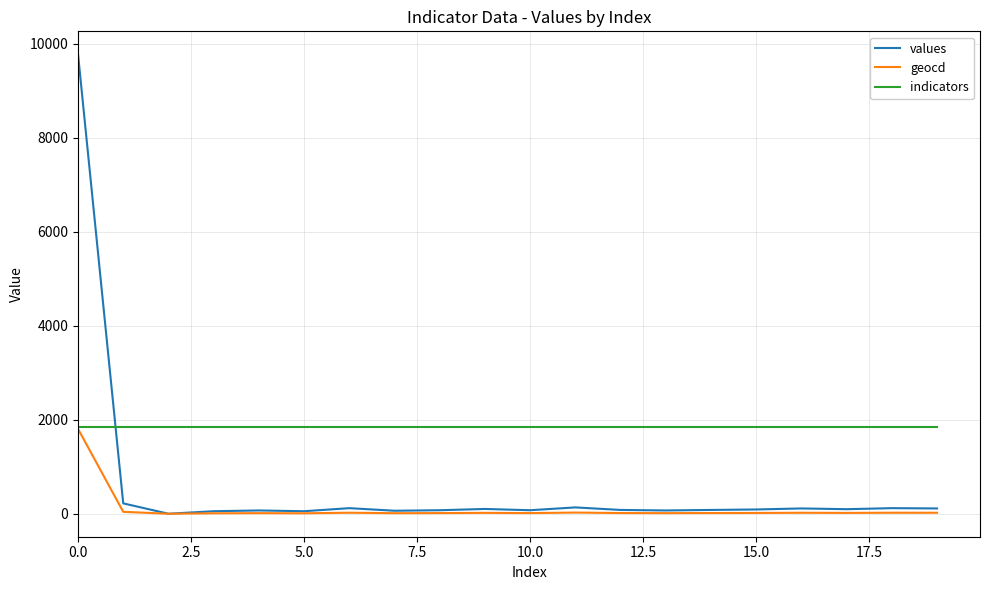

Which series has the largest range (max minus min)?

values